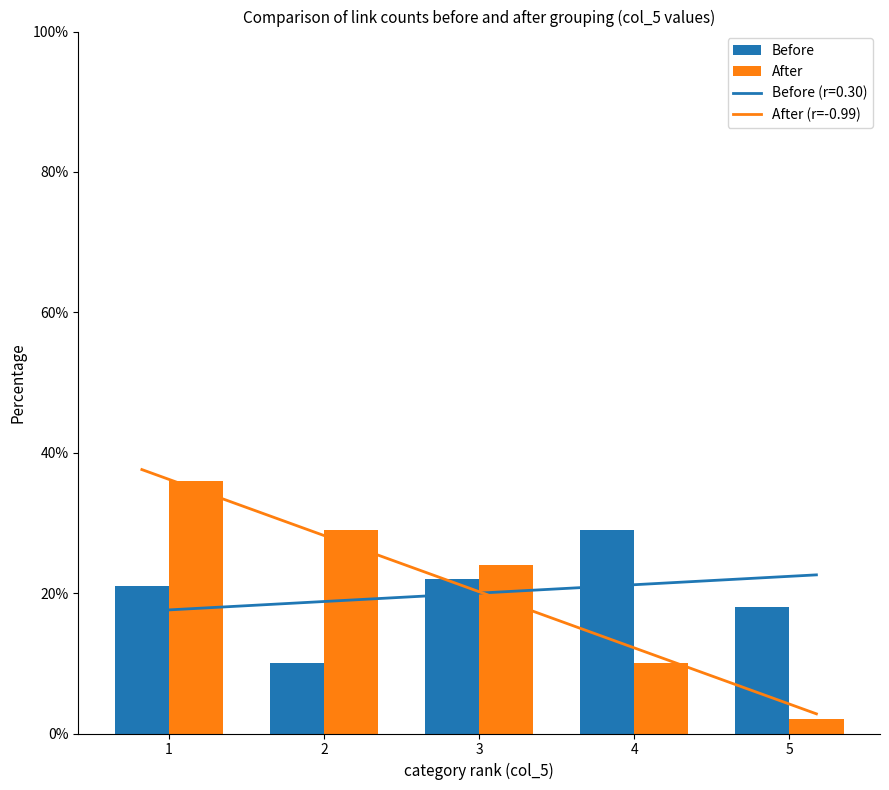

Rank the series by their maximum value, from highest to lowest.

After, Before